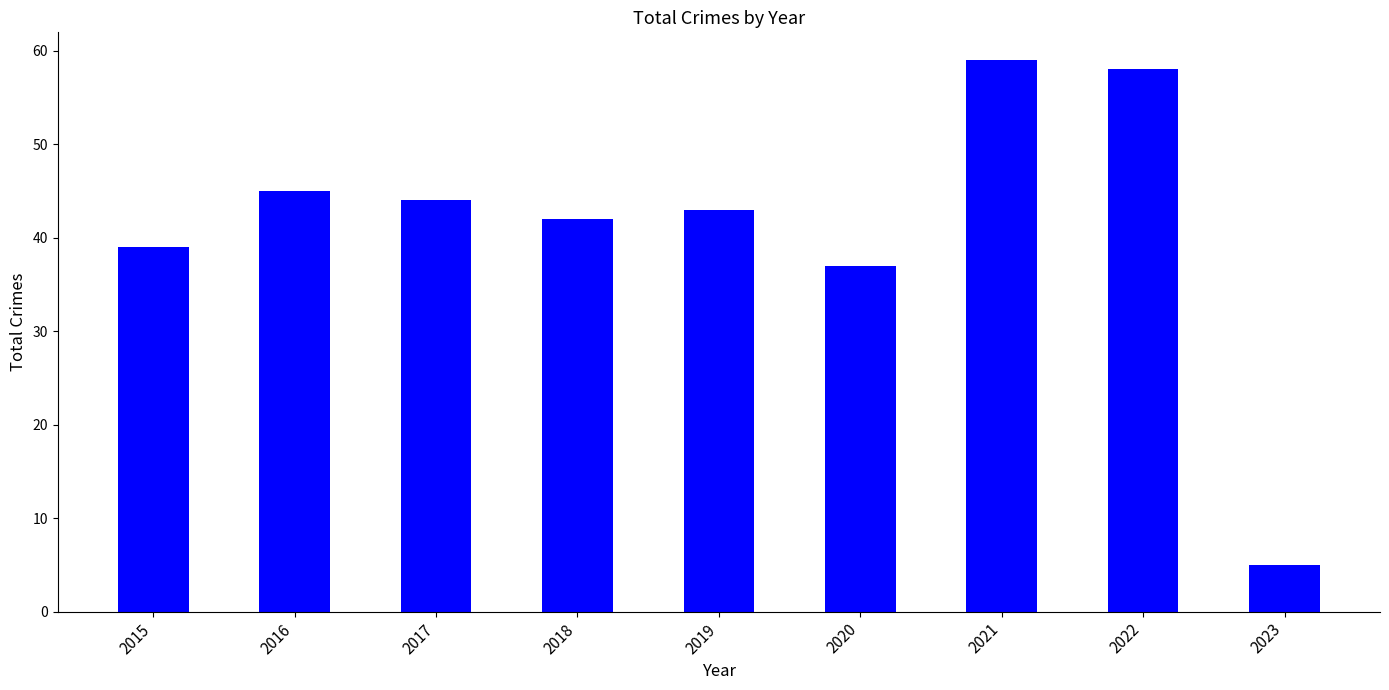

How many bars are there in total?

9